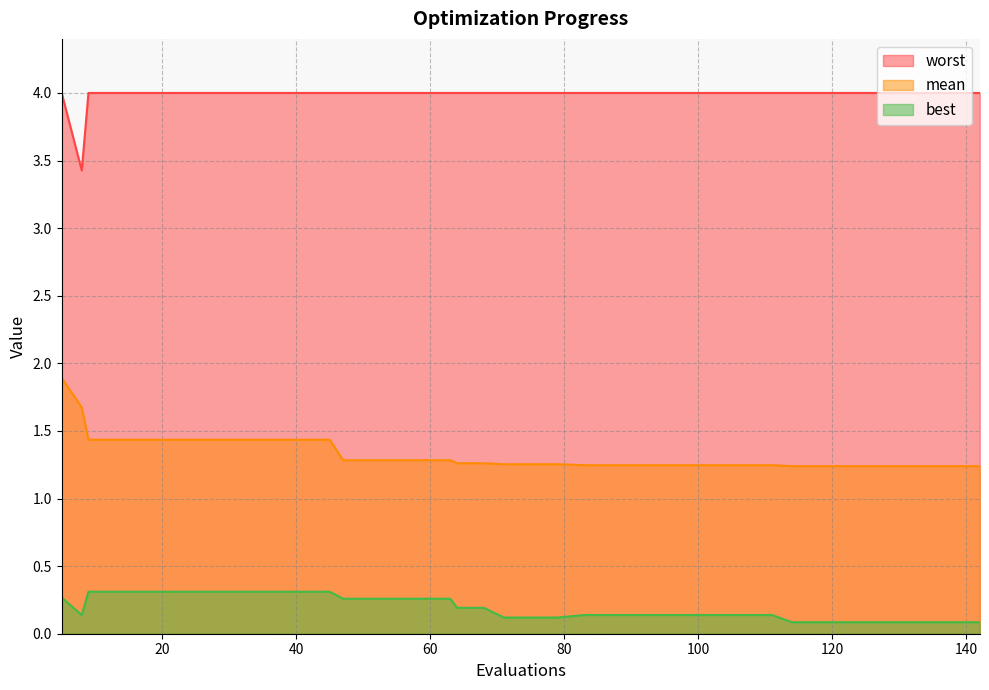

Which series has the largest total across all categories?

worst